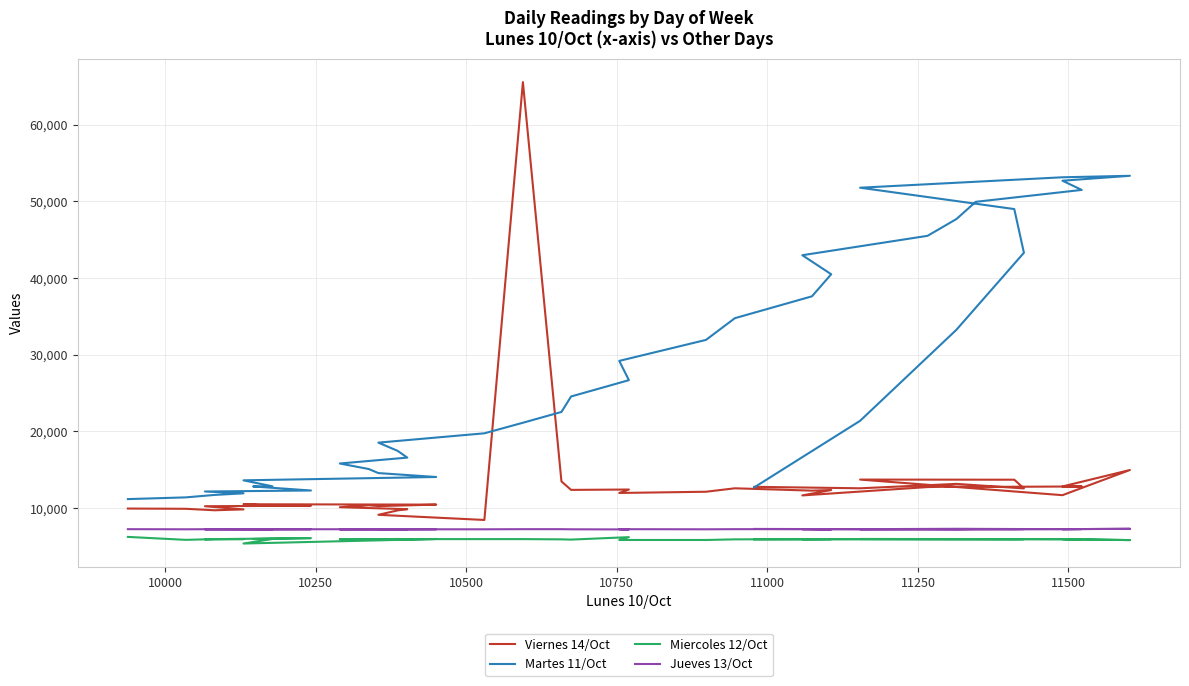

The Martes 11/Oct series shows 25544 at 11000. True or false?

False